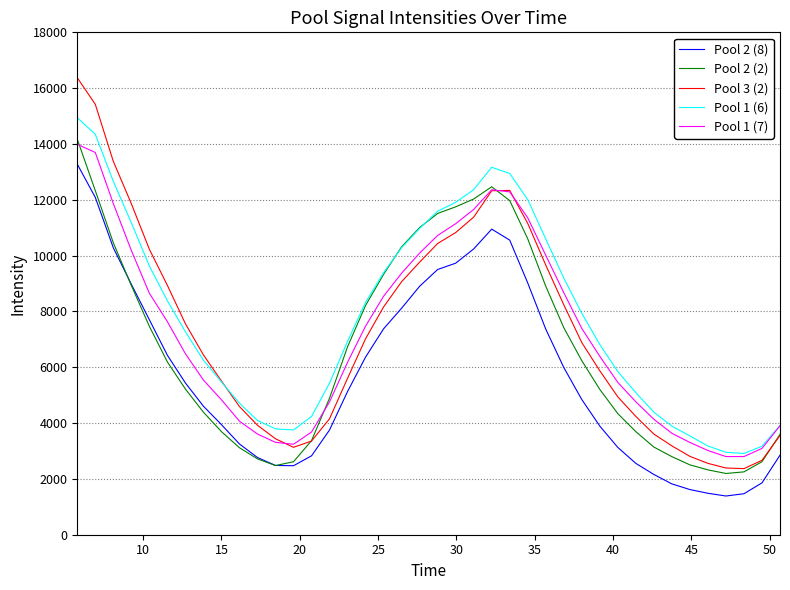

What is the maximum value for Pool 2 (2)?

14168